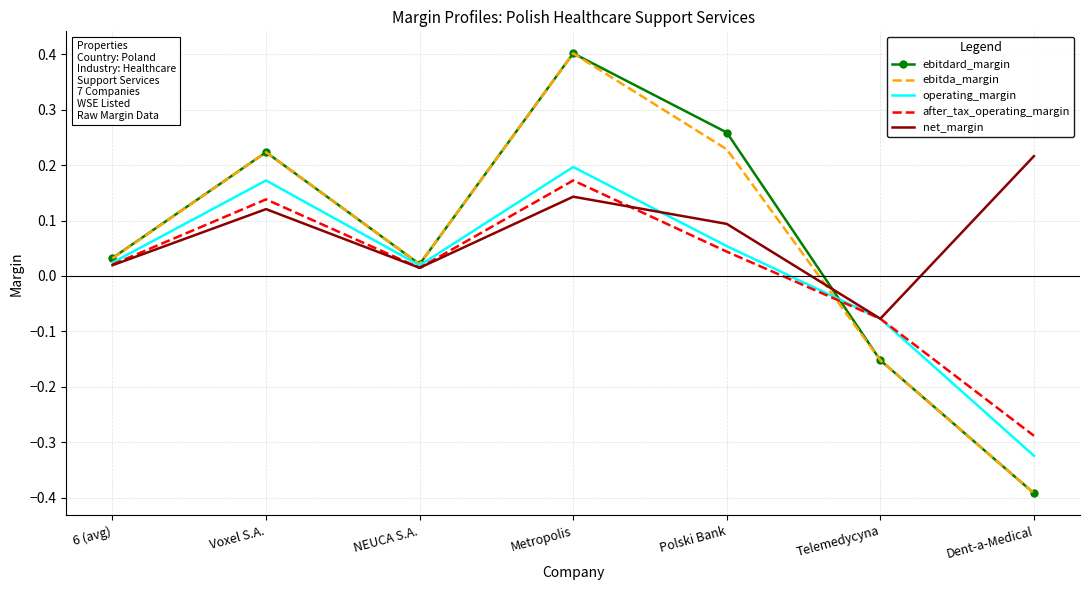

At which category does after_tax_operating_margin reach its first local peak?

Voxel S.A.